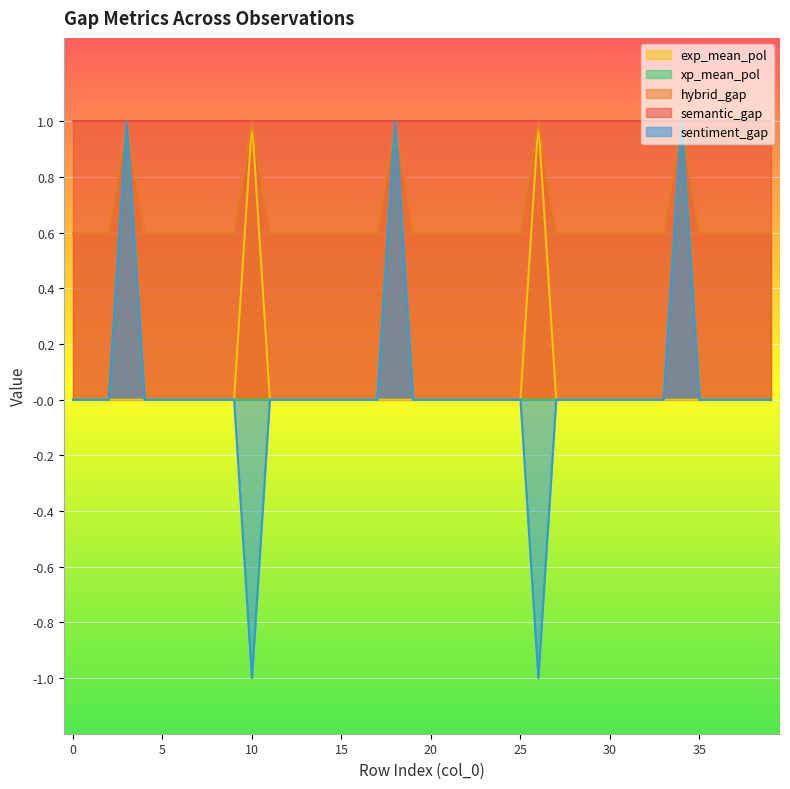

True or false: exp_mean_pol and xp_mean_pol intersect in this chart.

False